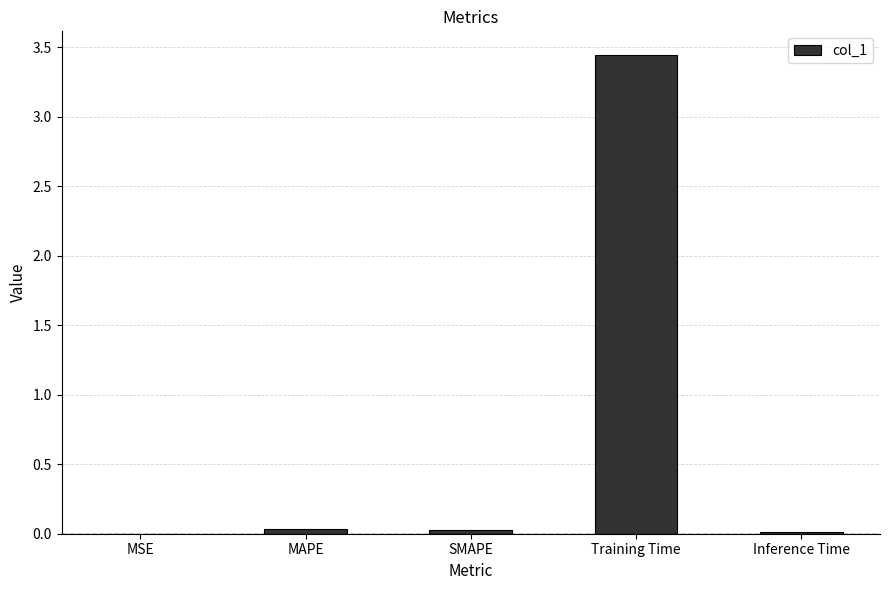

What is the sum of all values?

3.5